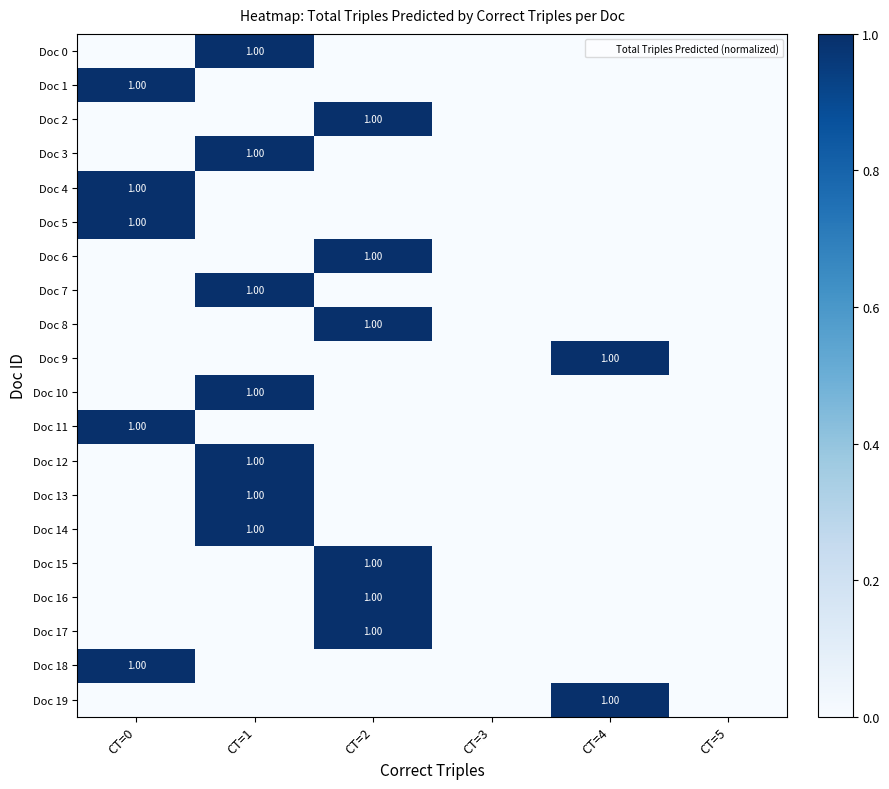

How many data points does each series have?

6